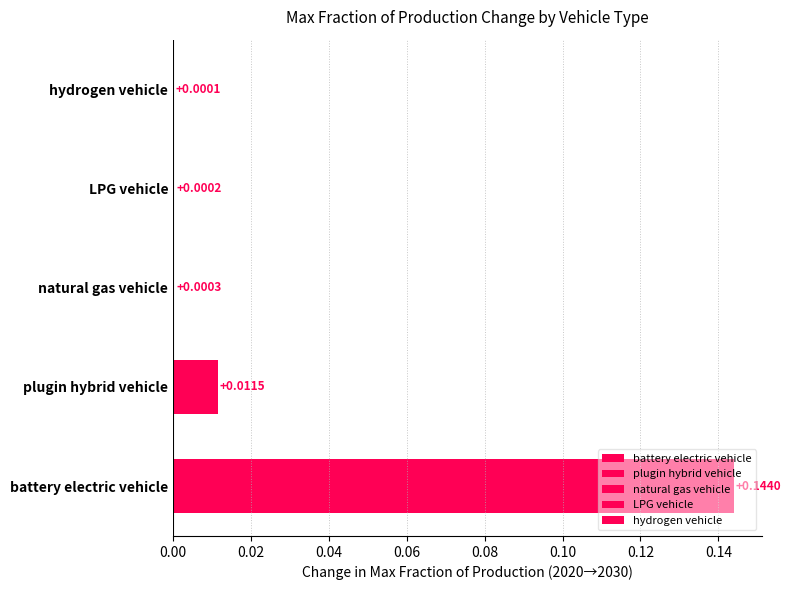

Is it true that natural gas vehicle equals 0.0 at 2028?

True